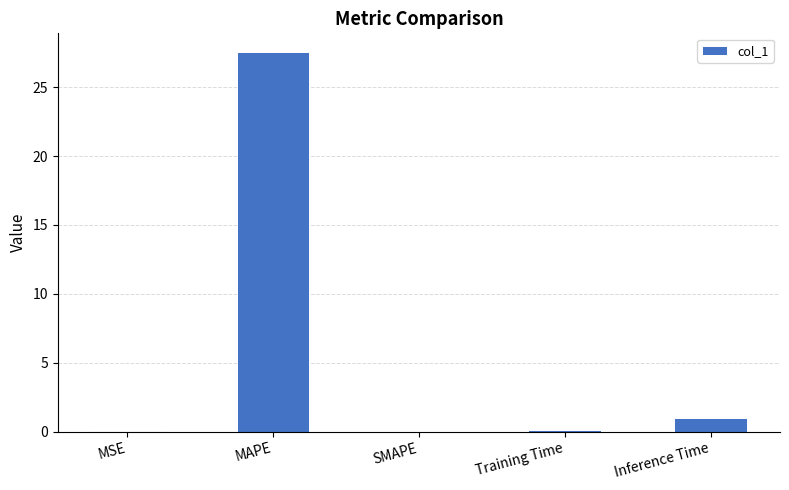

How many distinct data groups are displayed?

1